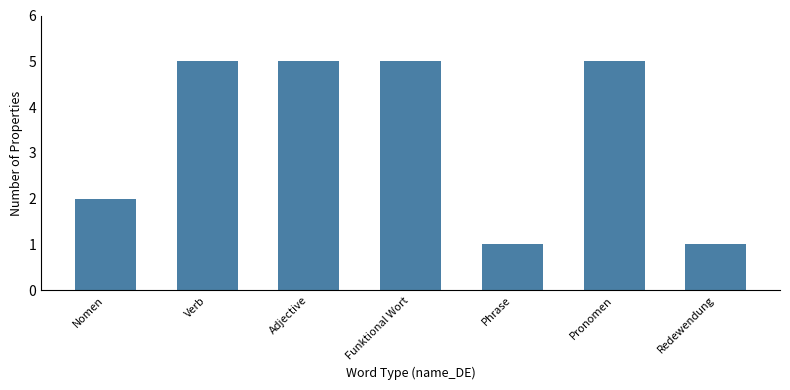

Does the chart contain any negative values?

No